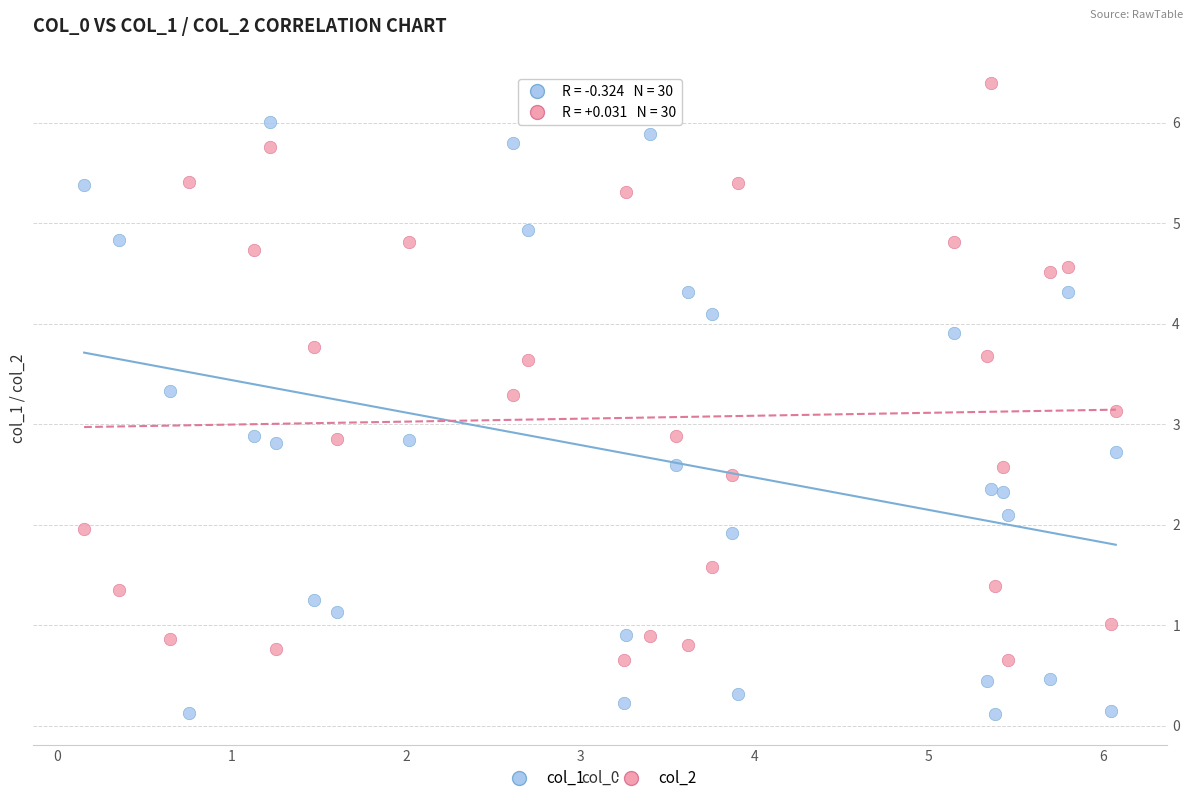

Across all data points, what is the range of X values (max minus min)?

5.9